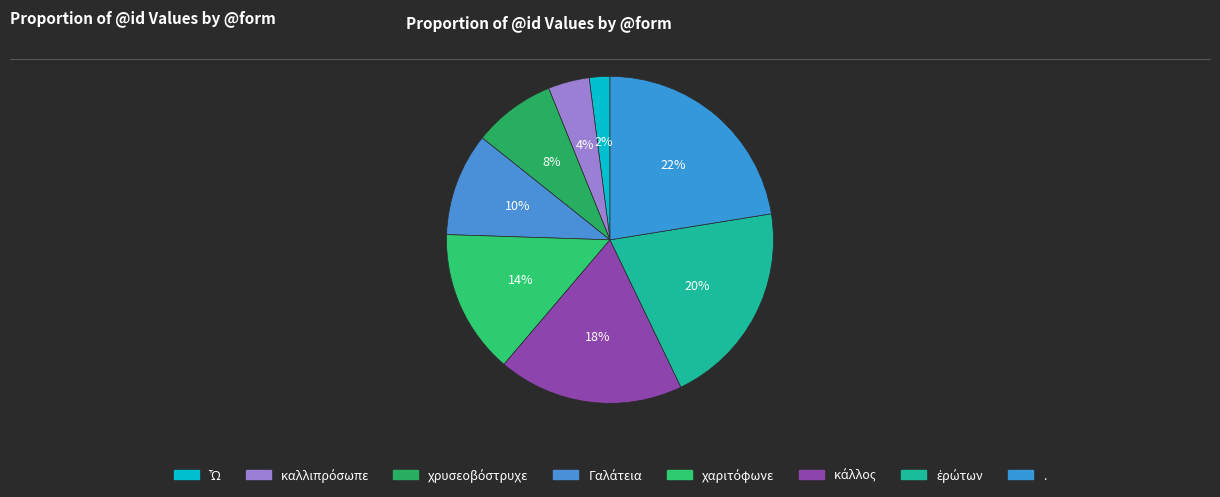

Is there any slice that represents more than half of the pie?

No